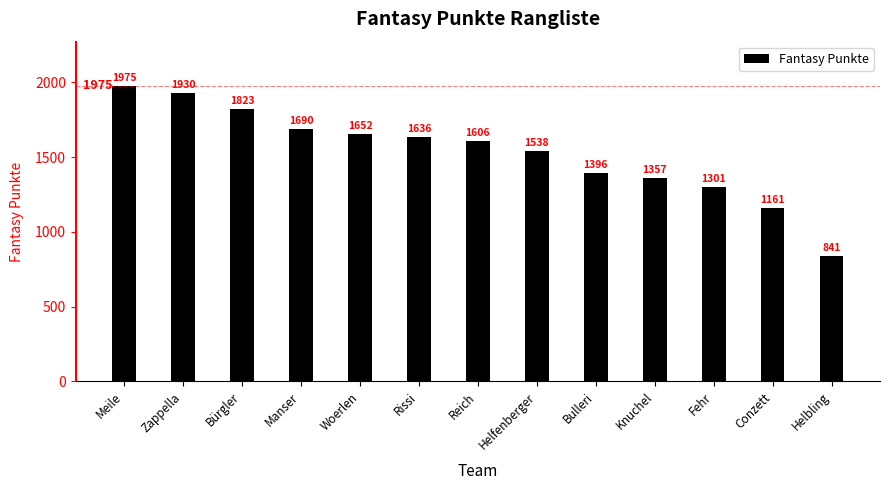

True or false: the data shows 1207 at Zappella.

False